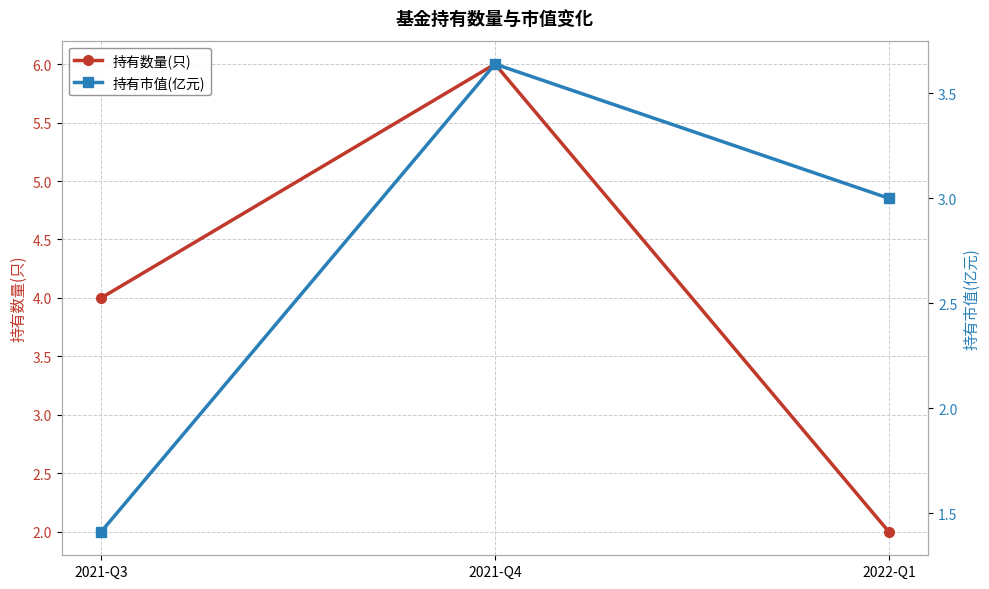

What position from the left is 2021-Q3?

1